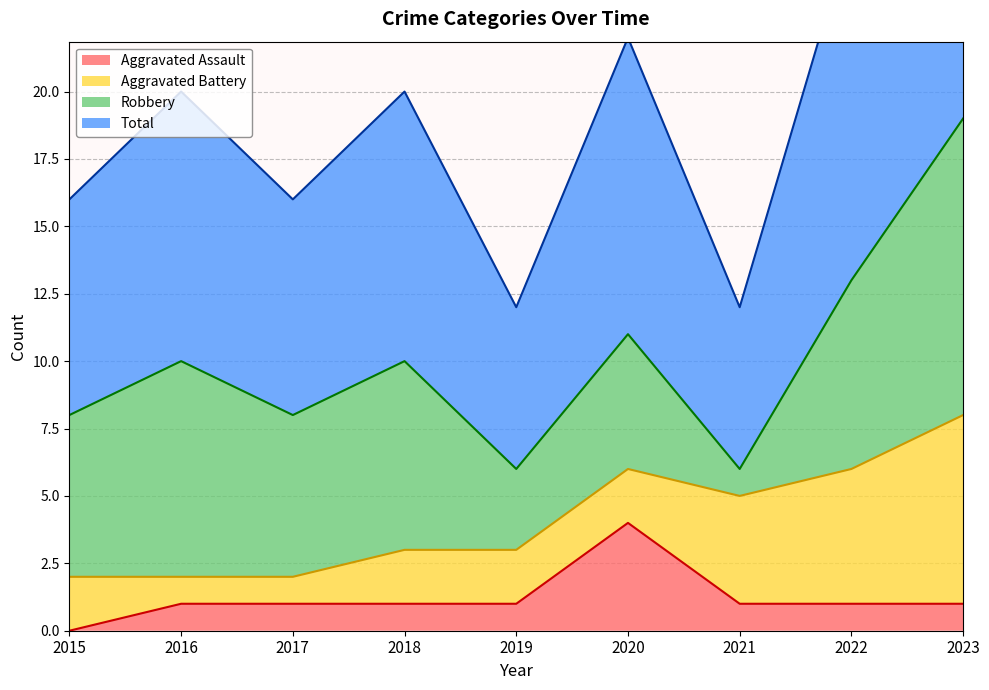

At which category does Total reach its first local peak?

2016